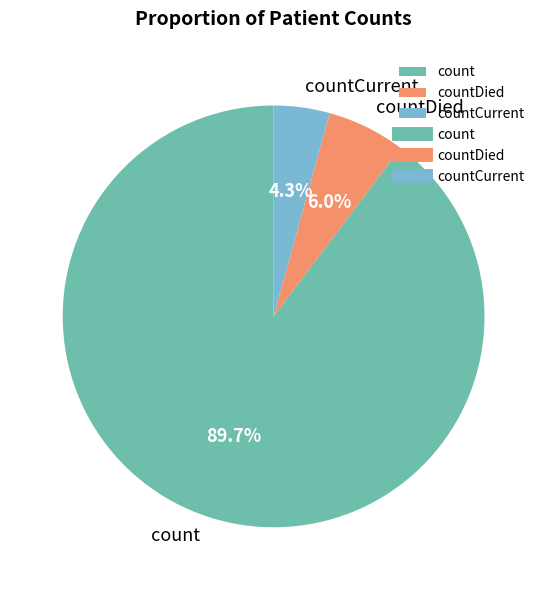

Approximately how many times larger is the value at countCurrent compared to countDied?

0.7